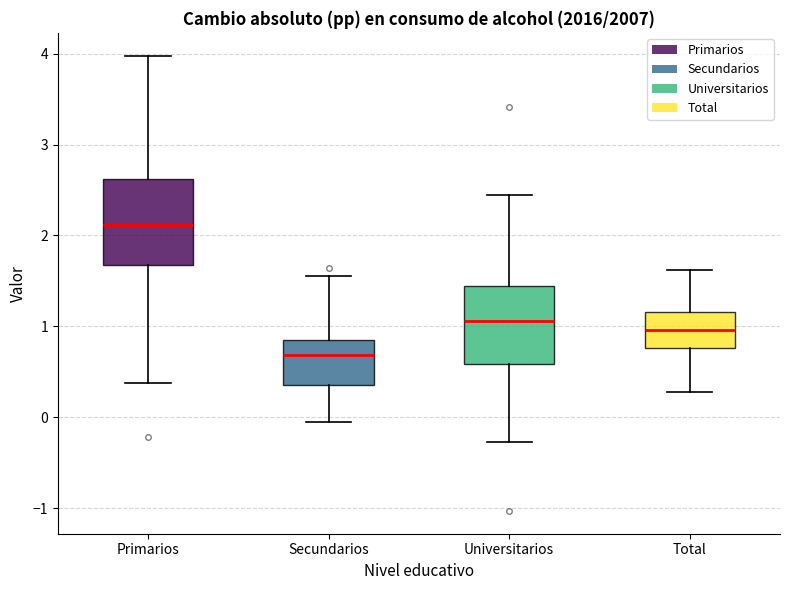

Which box's median line is the lowest?

Secundarios